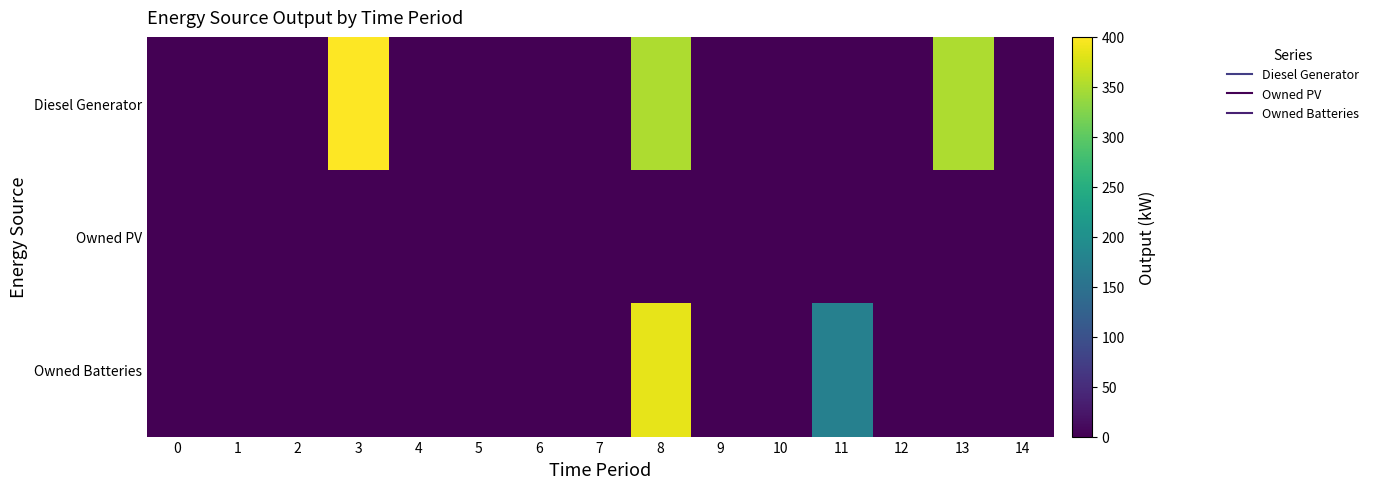

Between 9 and 11, which is larger?

9